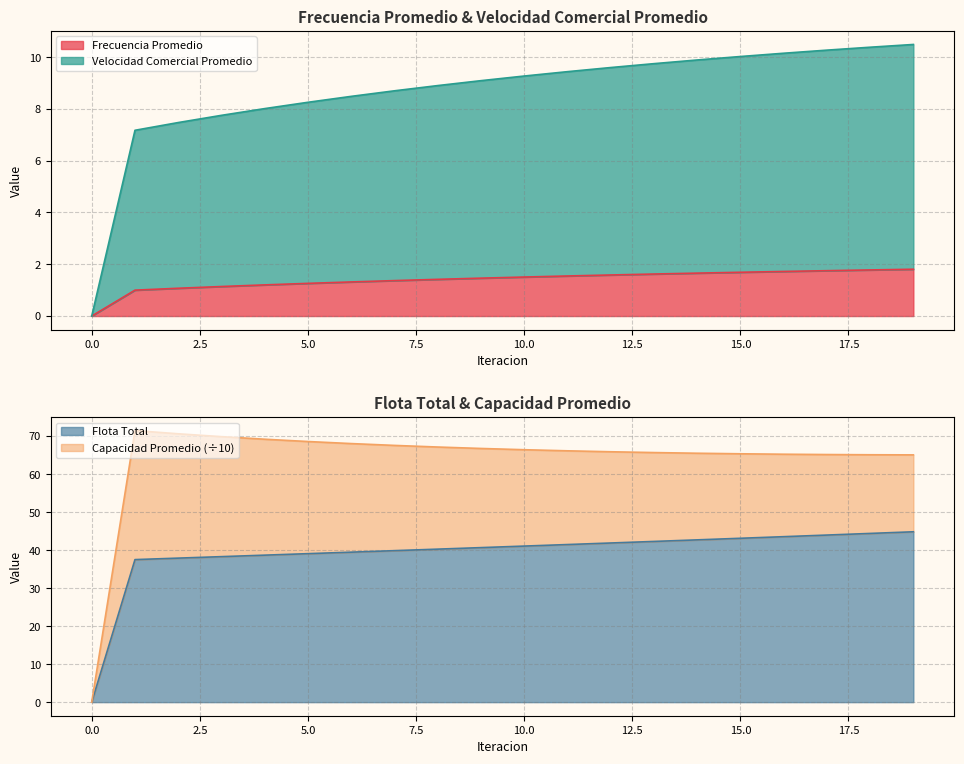

What is the sum of the Flota Total values at 10 and 1?

78.5